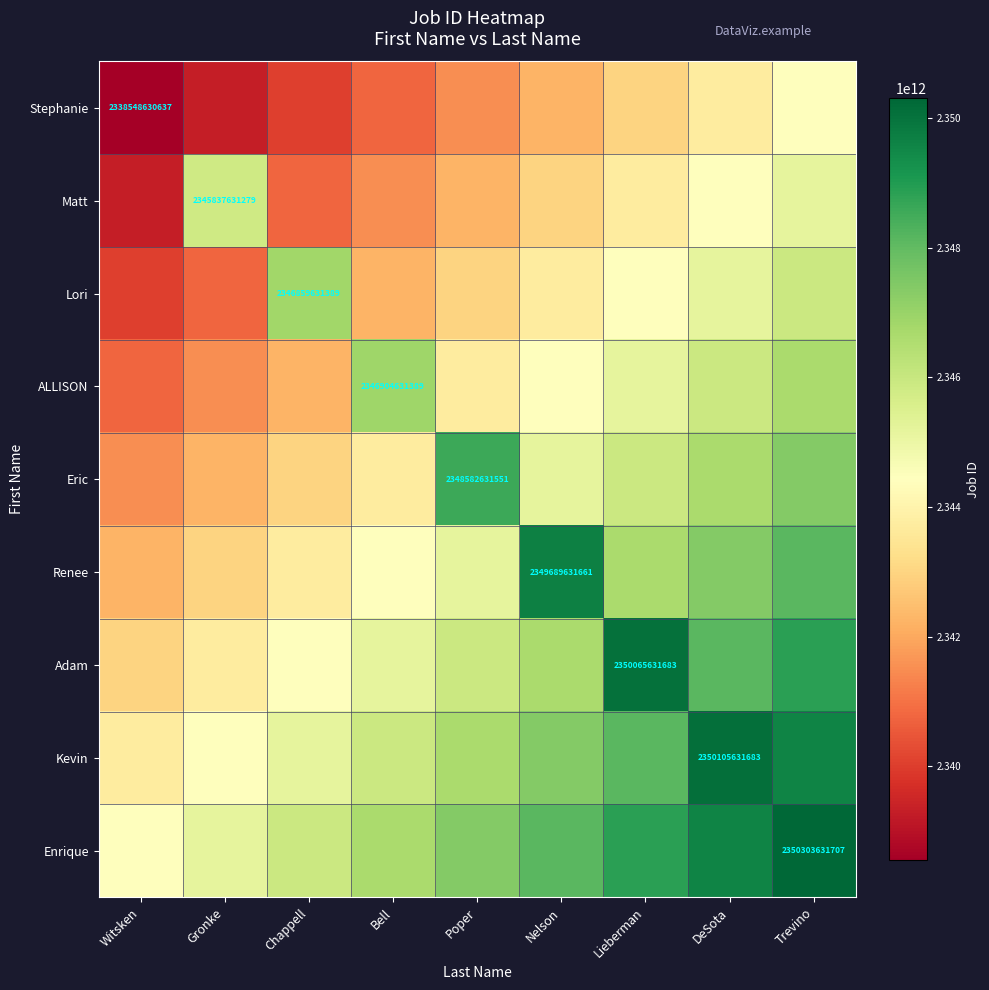

What is the total value across all series at Lieberman?

21115760306995.2